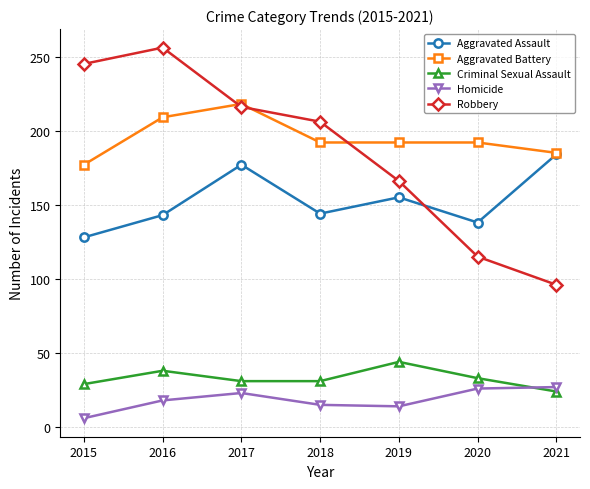

Where does the Criminal Sexual Assault series first go above 31?

2016